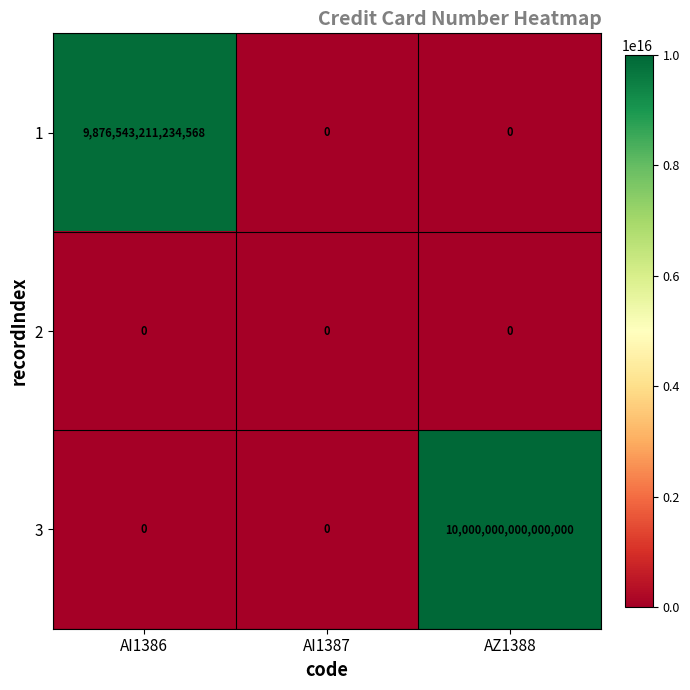

Which label corresponds to the largest value in the chart?

AZ1388